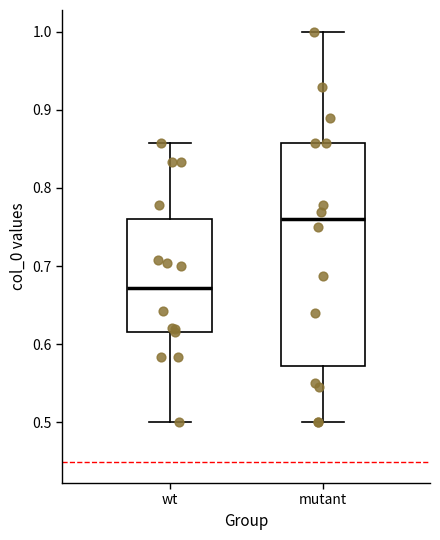

Reading left to right, transcribe this box plot: for each box, give where its median line is, the range the box spans, and where its two whiskers end, as read against the y-axis. The values are not printed on the chart, so give them approximately, as read against the axis.

wt: median 0.67, box 0.62 to 0.76, whiskers 0.50 to 0.86
mutant: median 0.76, box 0.57 to 0.86, whiskers 0.50 to 1.00